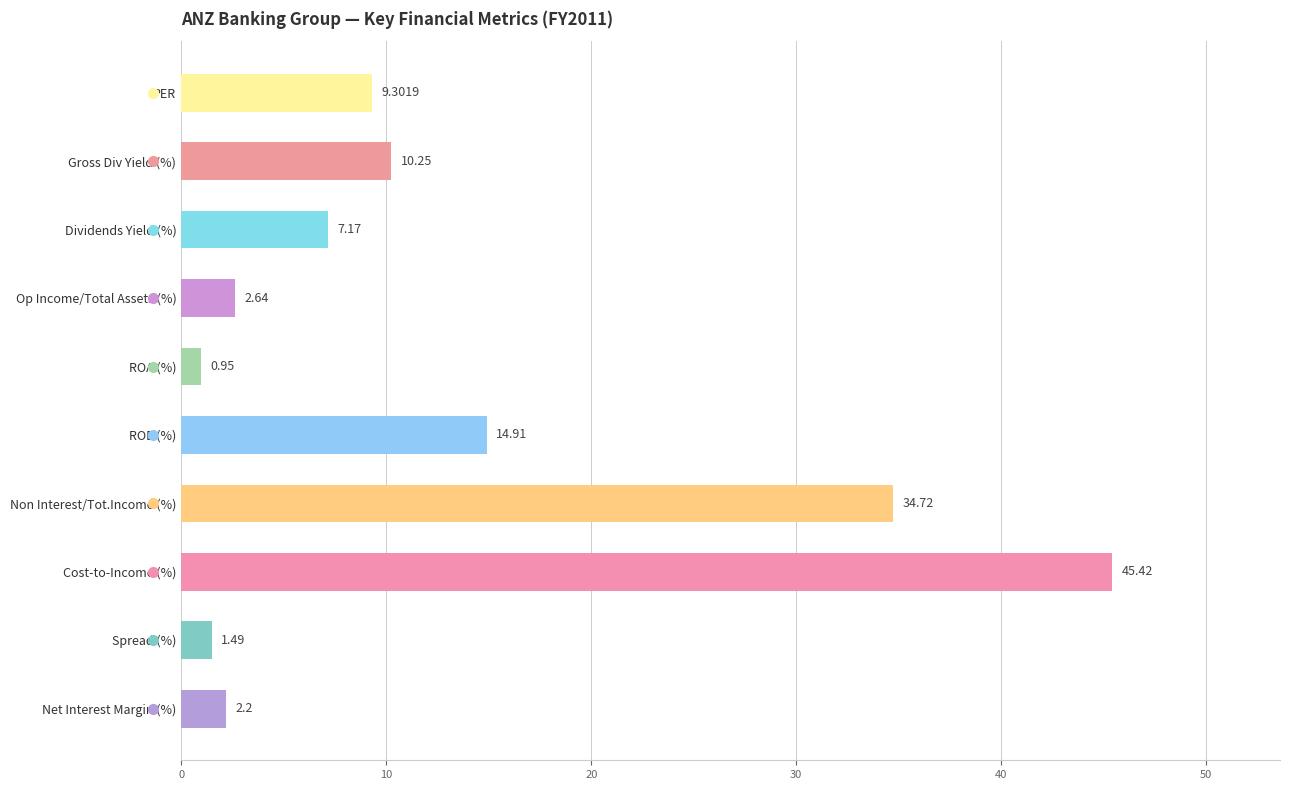

Rank the categories by value from highest to lowest.

Cost-to-Income (%), Non Interest/Tot.Income (%), ROE (%), Gross Div Yield (%), PER, Dividends Yield (%), Op Income/Total Assets (%), Net Interest Margin (%), Spread (%), ROA (%)